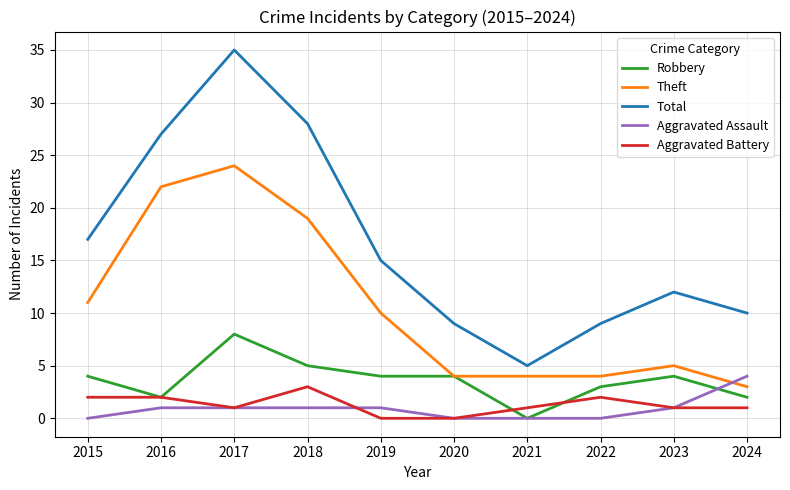

What is the highest value of the Aggravated Assault series?

4